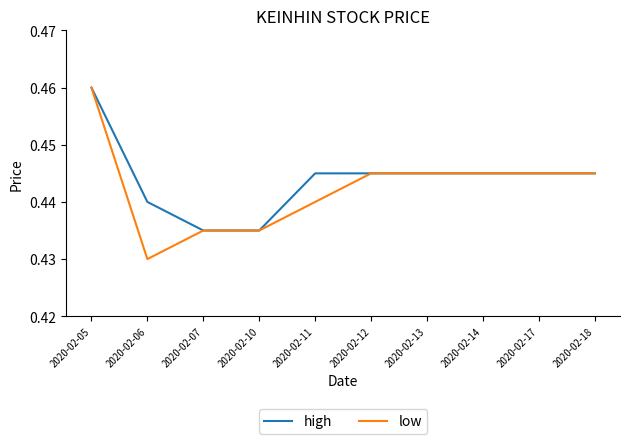

Which series has the widest spread of values?

low